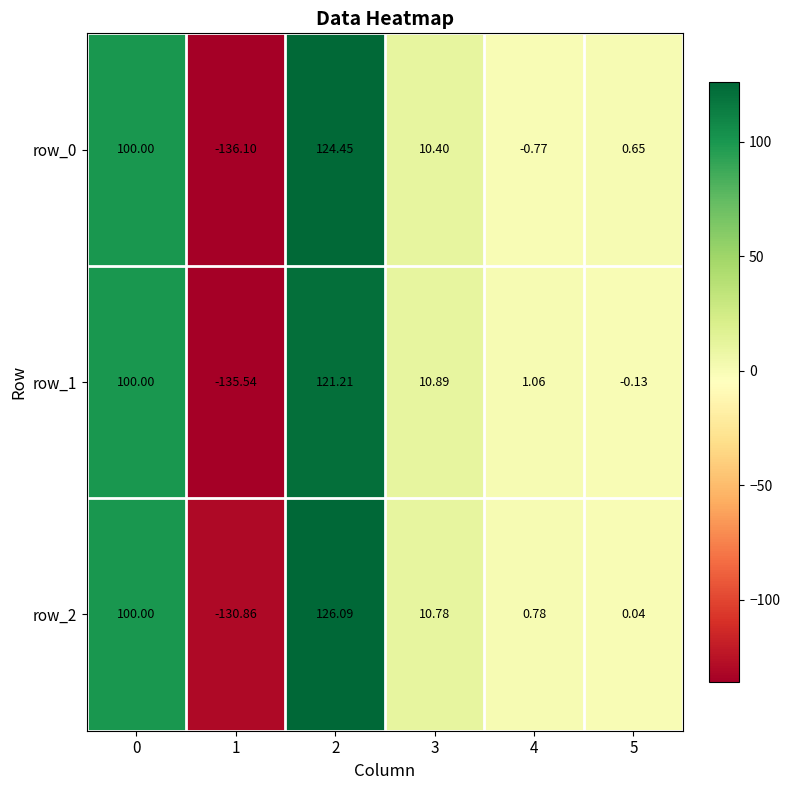

Is the value of row_0 at 1 greater than the value of row_2 at 0?

No